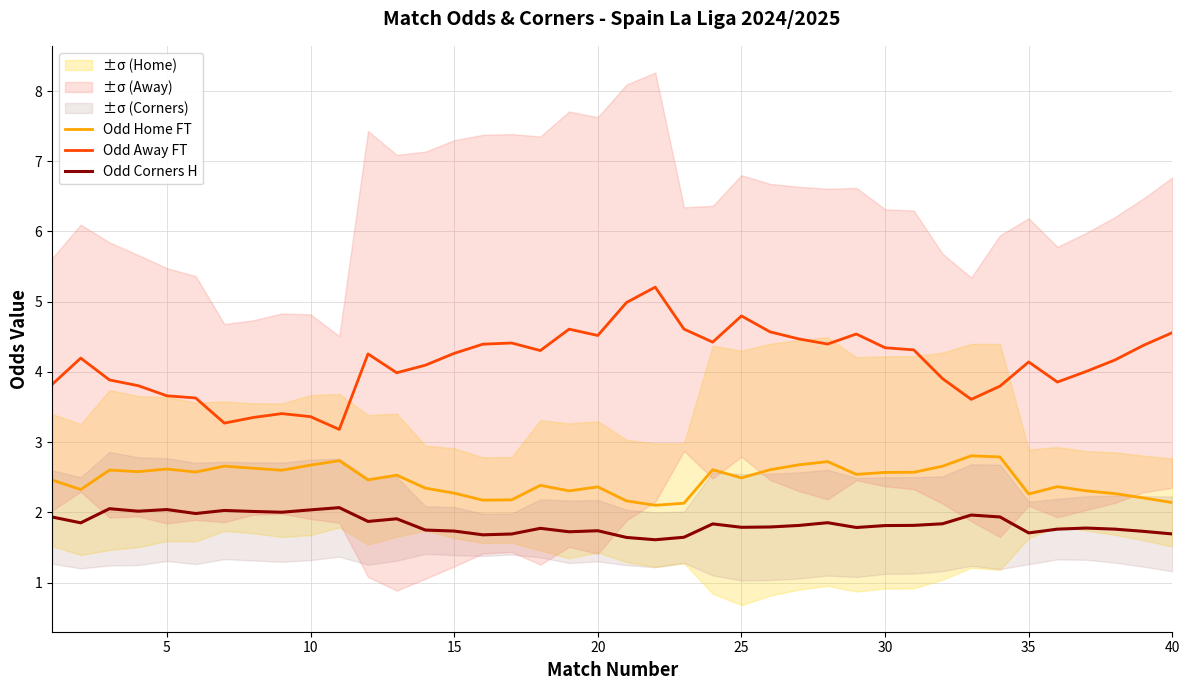

Does the chart have visible grid lines?

Yes